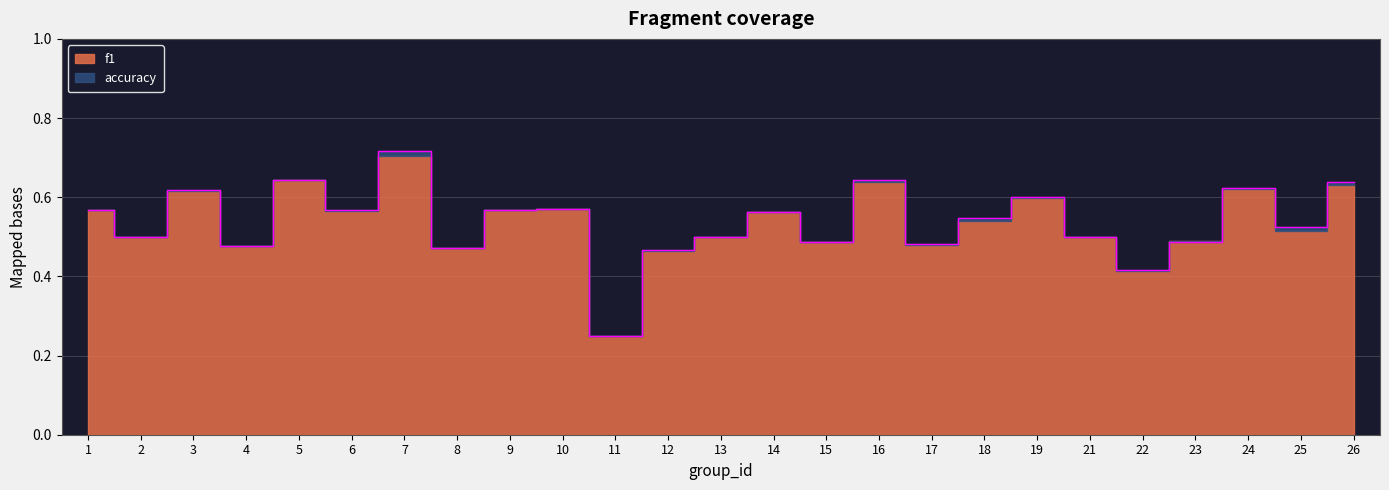

The chart shows a value of 0.5 at 12. True or false?

True